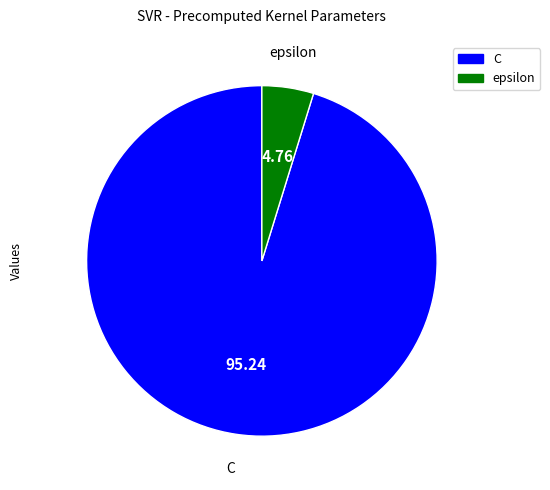

Which category has the biggest portion of the pie?

C